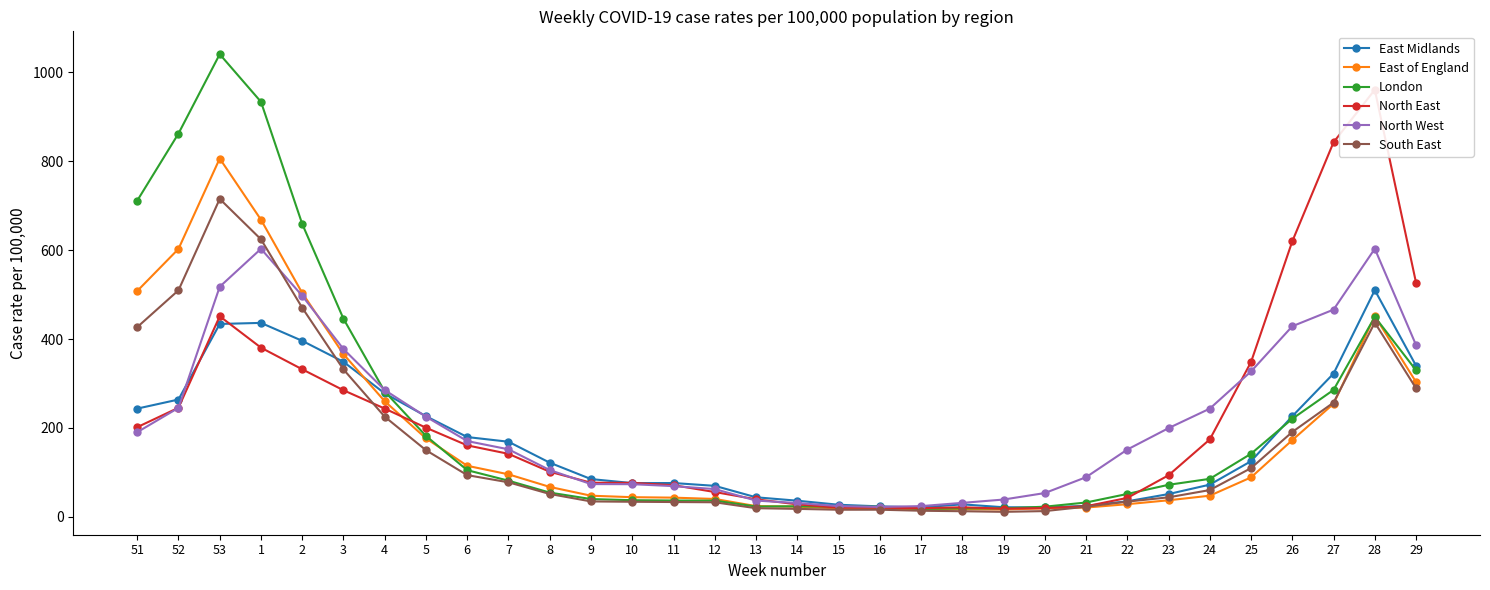

What position from the left is 14?

17